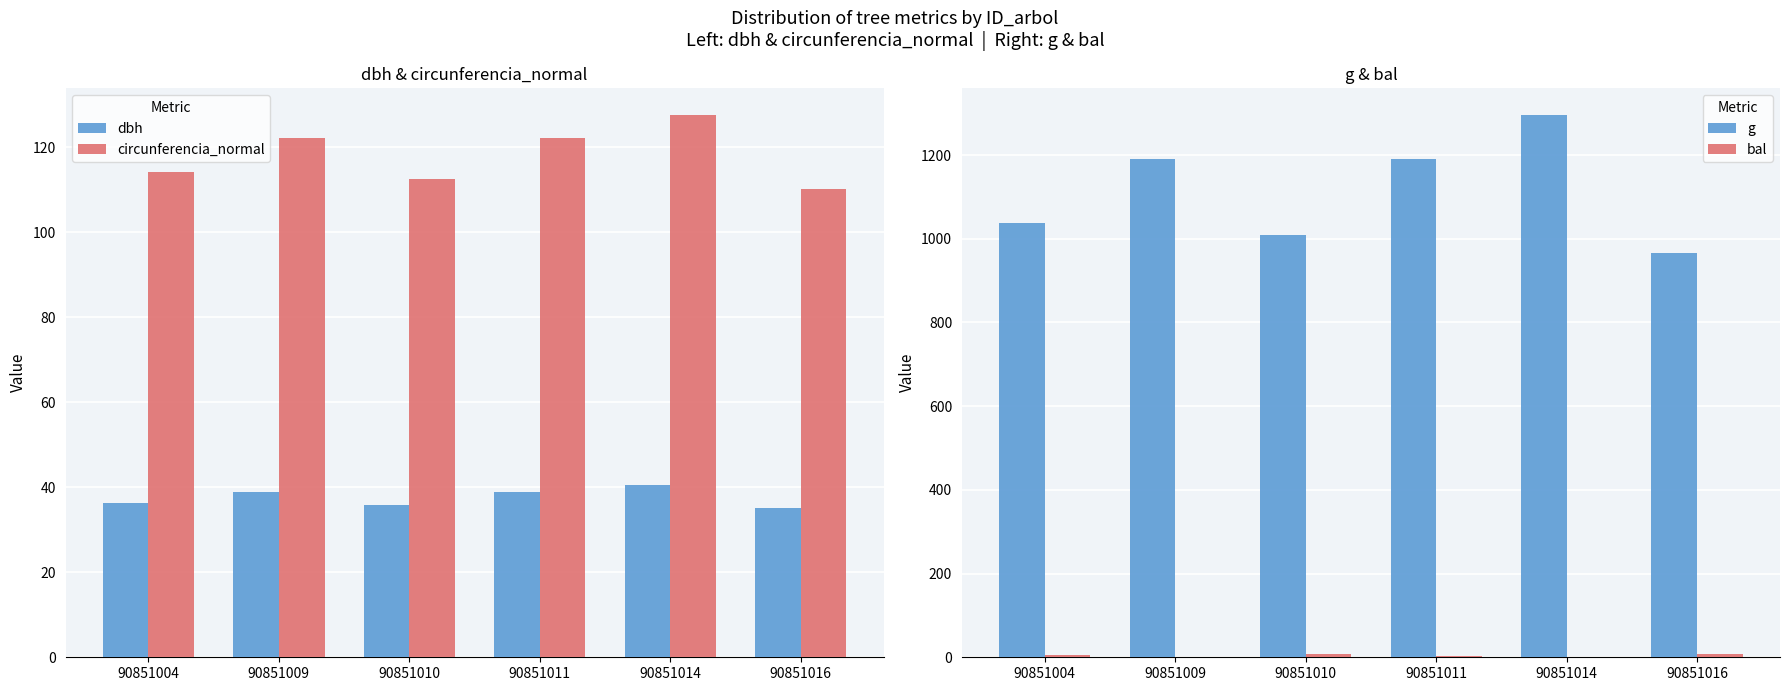

The value of g at 90851010 is 1009.1. True or false?

True